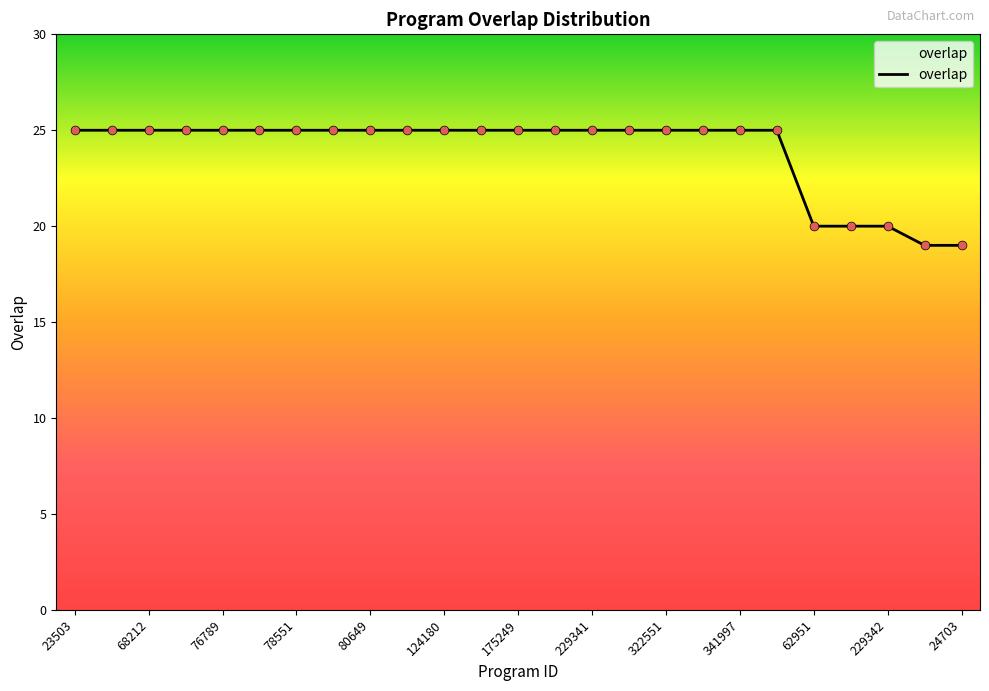

What is the greatest value displayed?

25